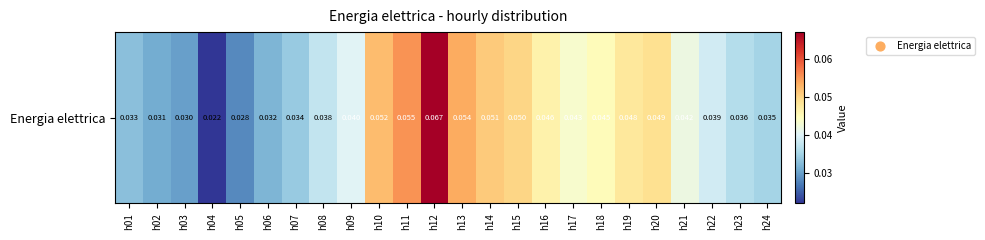

The chart shows a value of 0.0 at h05. True or false?

False